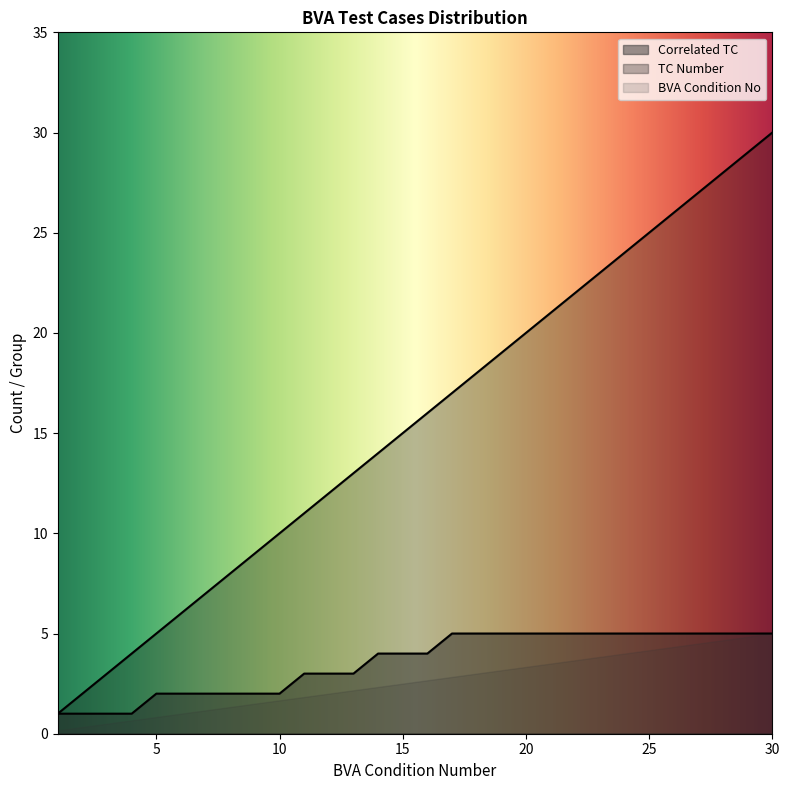

True or false: Correlated TC and TC Number intersect in this chart.

False